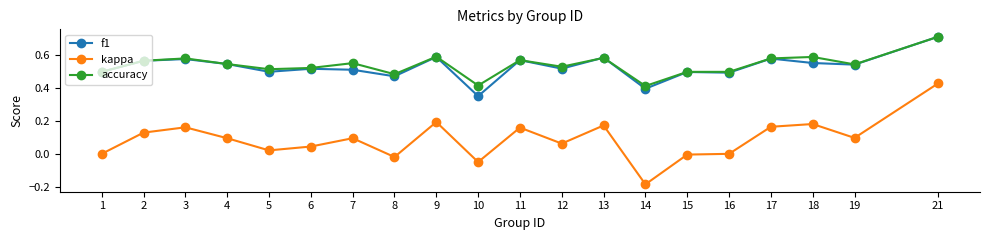

The value of f1 at 12 is 0.5. True or false?

True